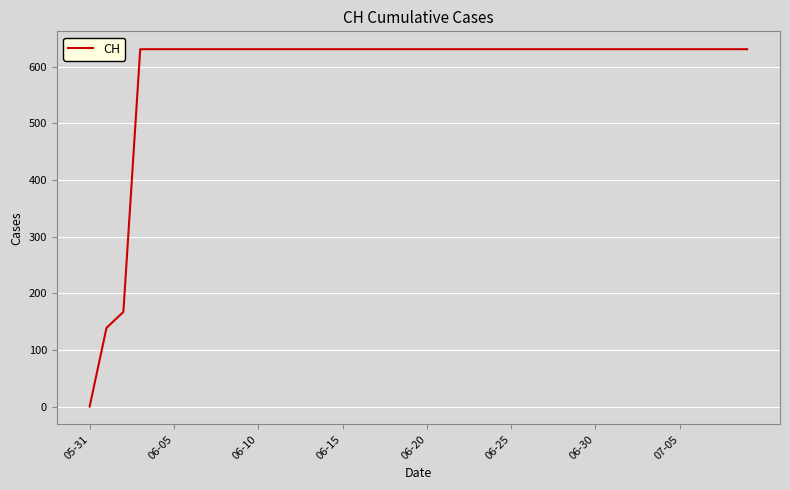

Reading left to right, list all the values displayed in this chart.

0	139	167	631	631	631	631	631	631	631	631	631	631	631	631	631	631	631	631	631	631	631	631	631	631	631	631	631	631	631	631	631	631	631	631	631	631	631	631	631